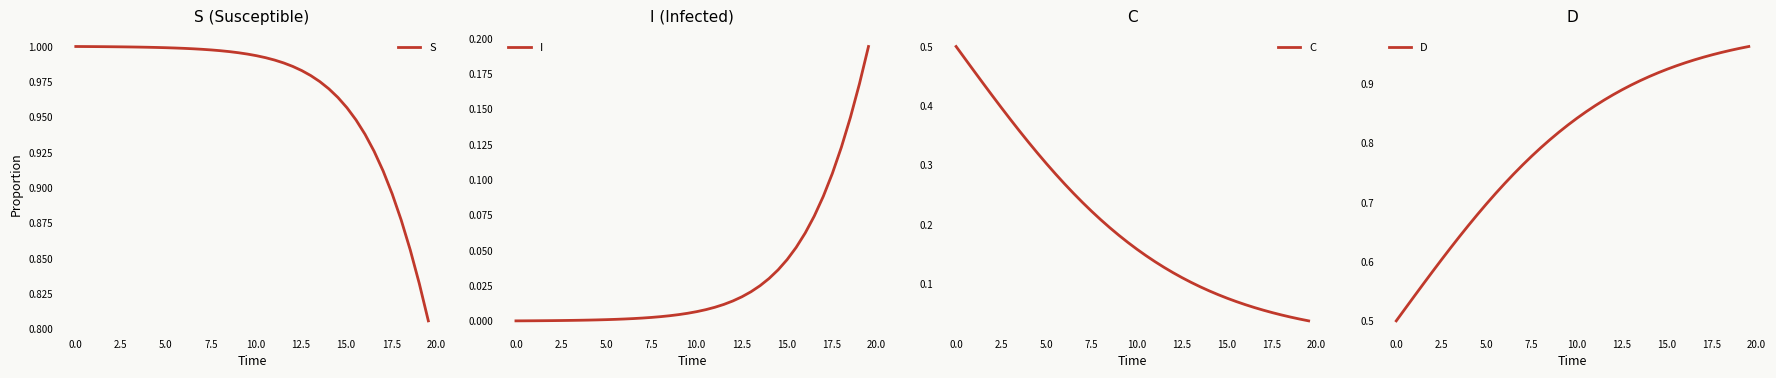

Which series has the largest total across all categories?

S